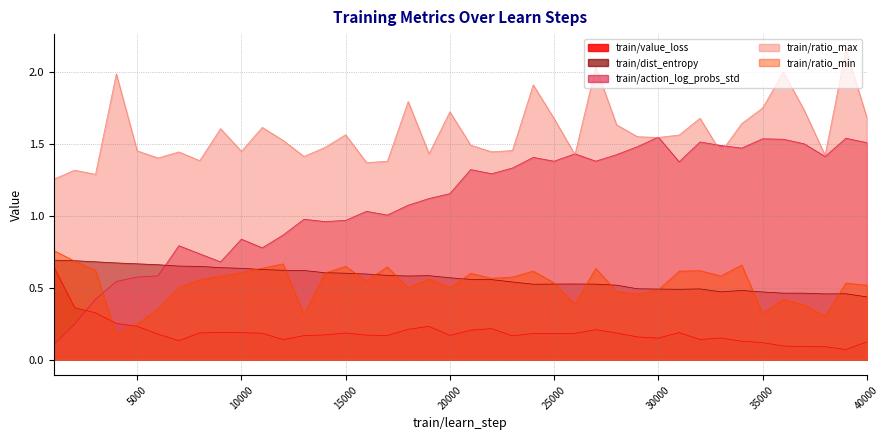

Between which two adjacent categories do train/value_loss and train/action_log_probs_std first intersect?

2000 and 3000